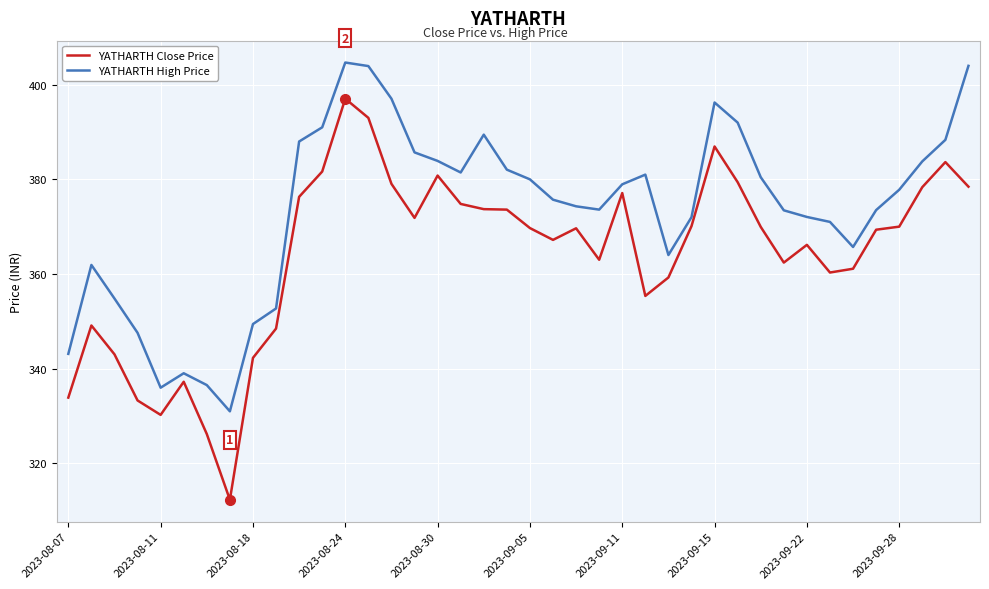

Which series has the widest spread of values?

YATHARTH Close Price